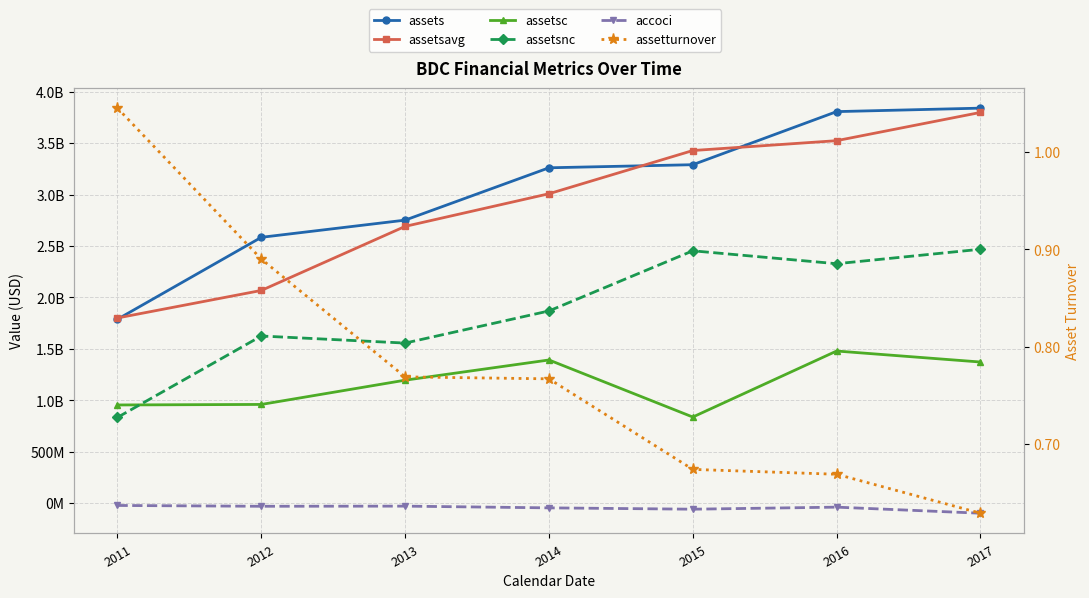

What is the minimum value shown in the chart?

-98026000.0